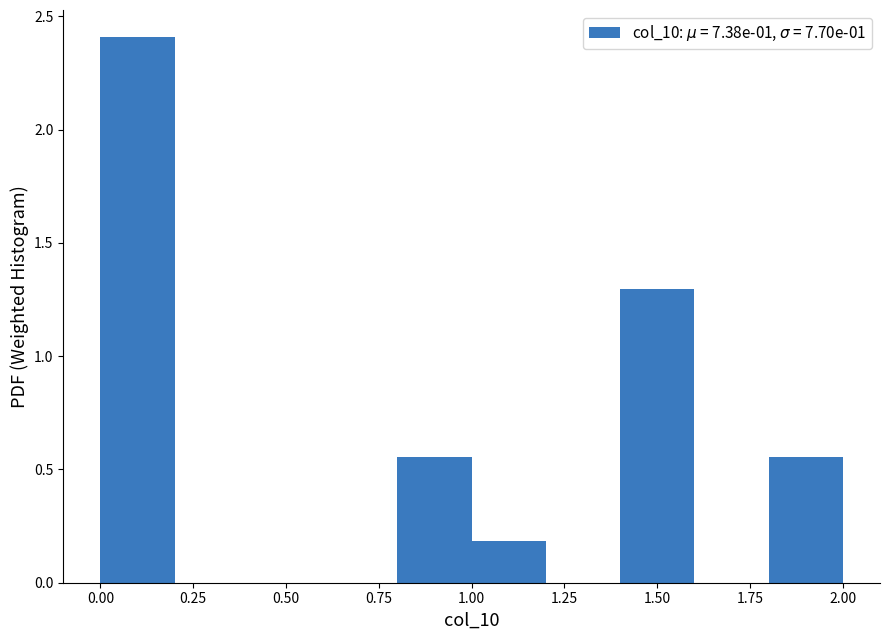

Reading left to right, list every bar in this chart as the range it spans on the x-axis followed by its height. The values are not printed on the chart, so give them approximately, as read against the axis.

0.0 to 0.2: 2.40
0.2 to 0.4: 0
0.4 to 0.6: 0
0.6 to 0.8: 0
0.8 to 1.0: 0.55
1.0 to 1.2: 0.20
1.2 to 1.4: 0
1.4 to 1.6: 1.30
1.6 to 1.8: 0
1.8 to 2.0: 0.55